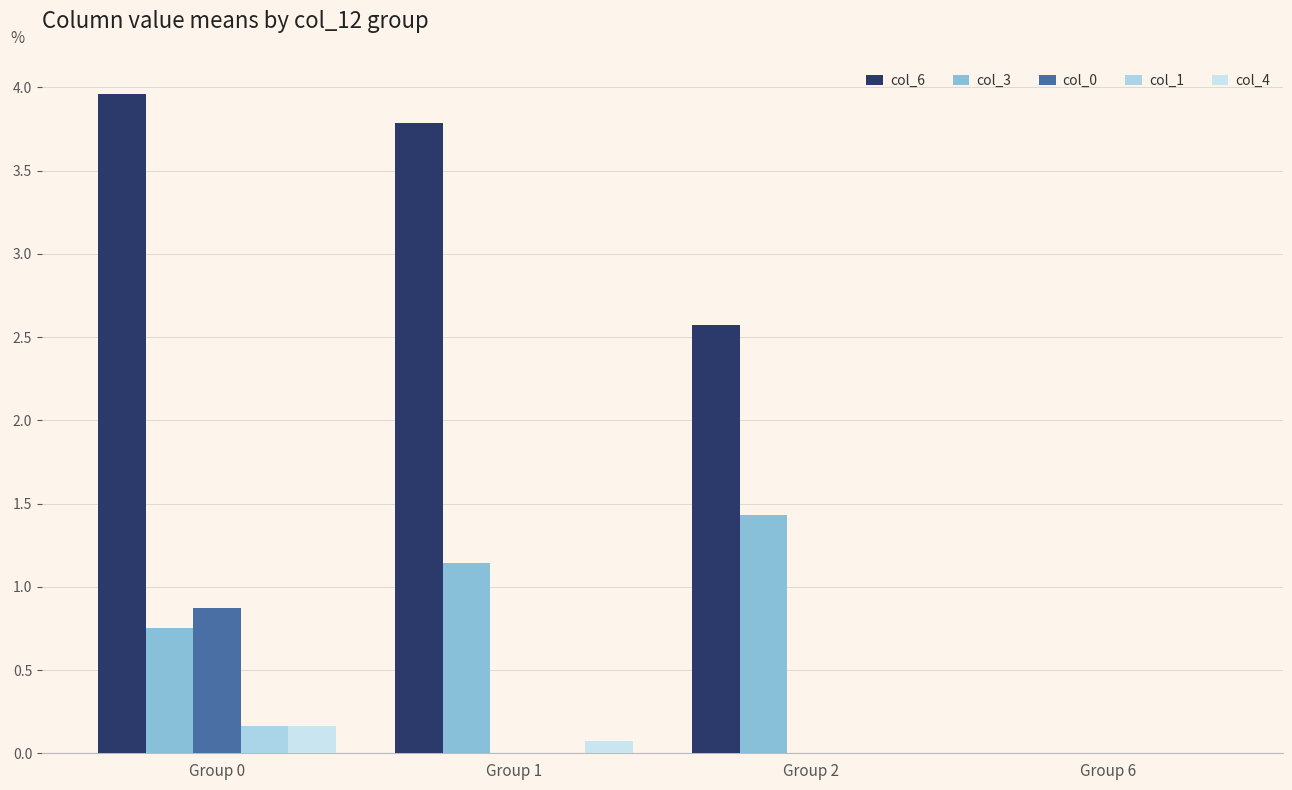

How many series are shown in this chart?

5